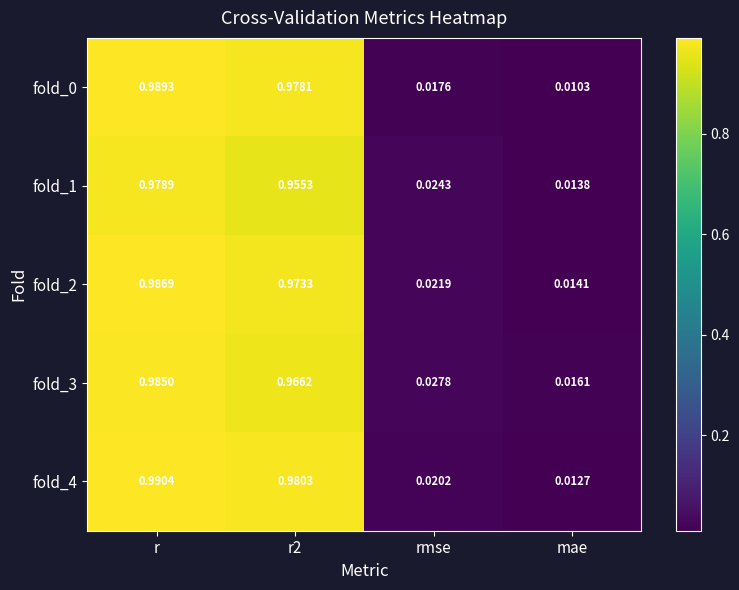

At which category is the sum across all series the highest?

r